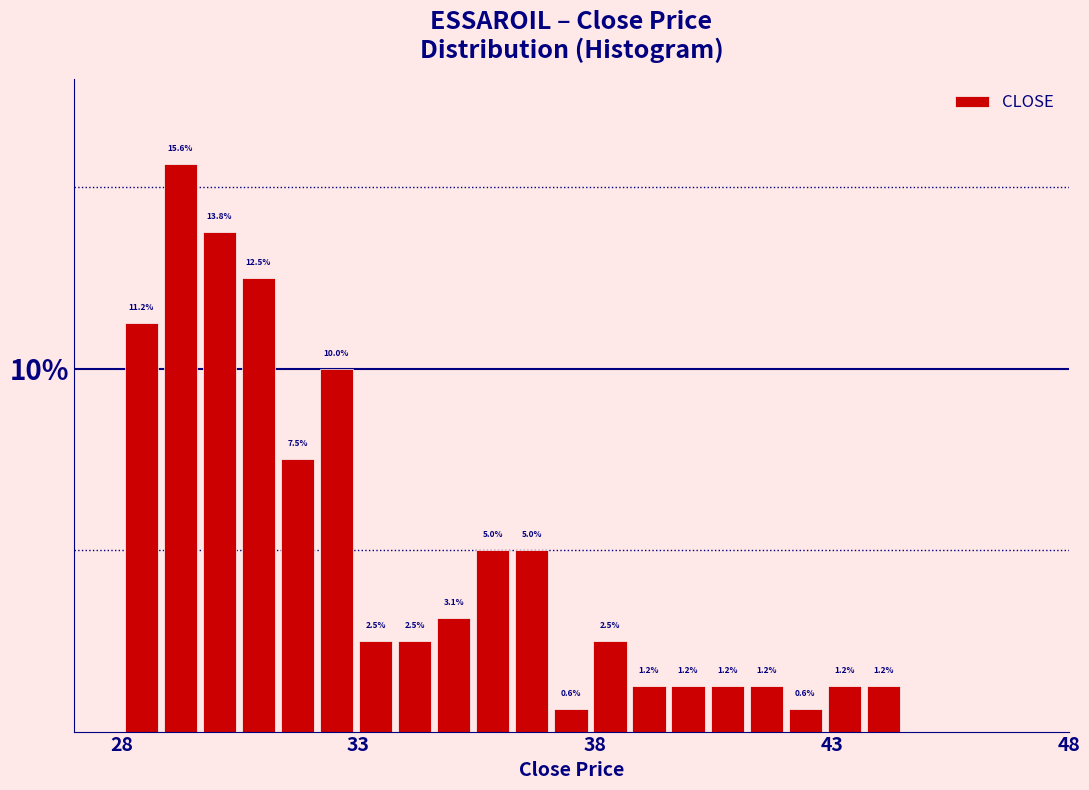

Read against the x-axis, roughly where is the centre of the tallest bar?

29.0